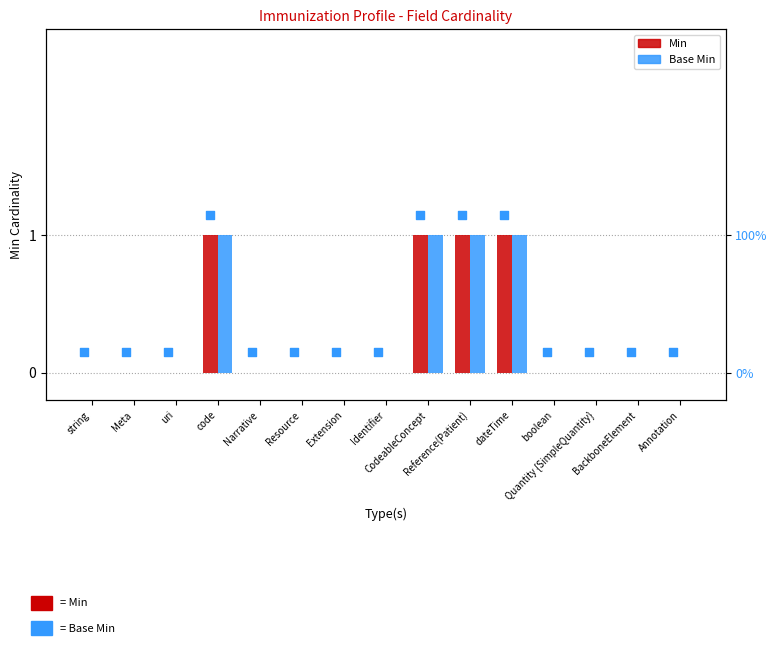

Which series has the widest spread of Y values?

Min